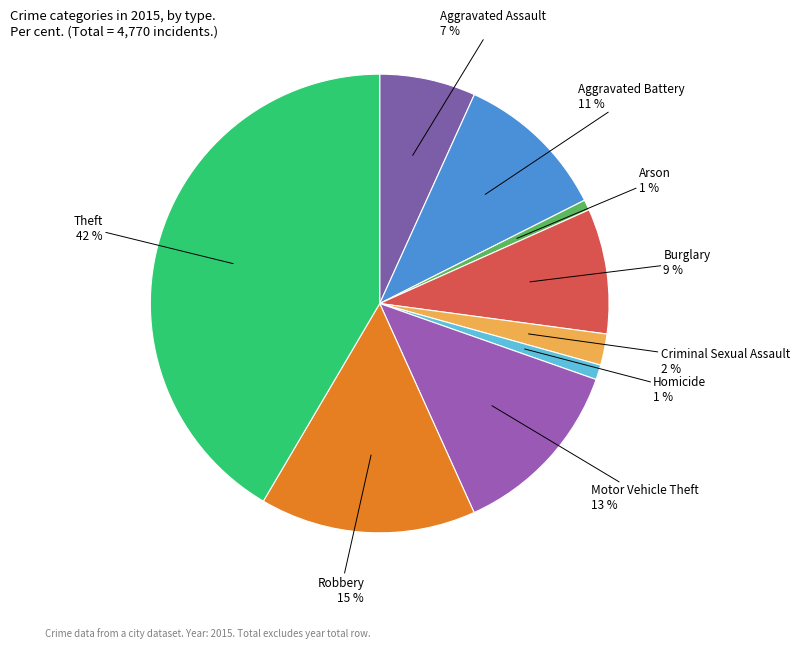

How many slices are in this pie chart?

9